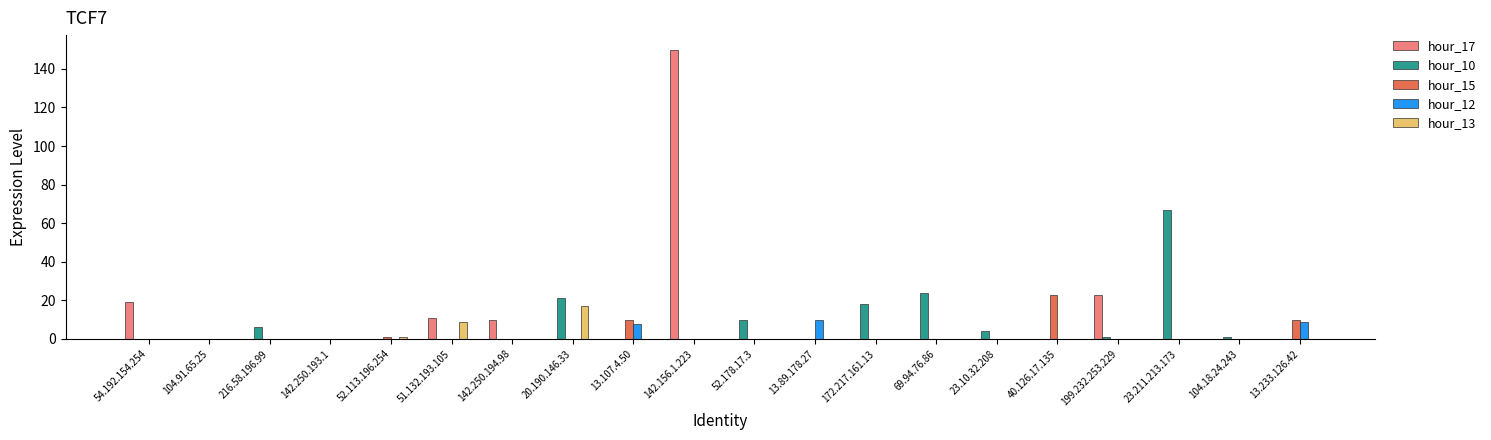

At which label does hour_10 reach its peak?

23.211.213.173